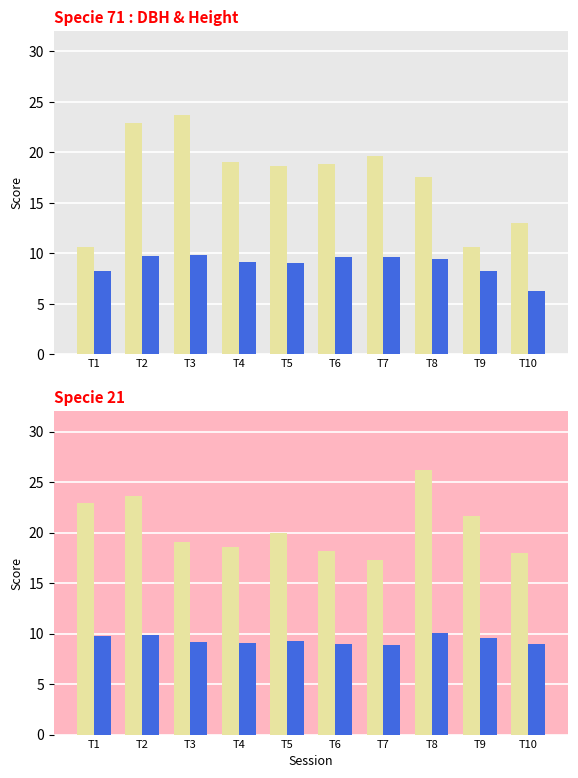

What is the sum of all h values?

93.5